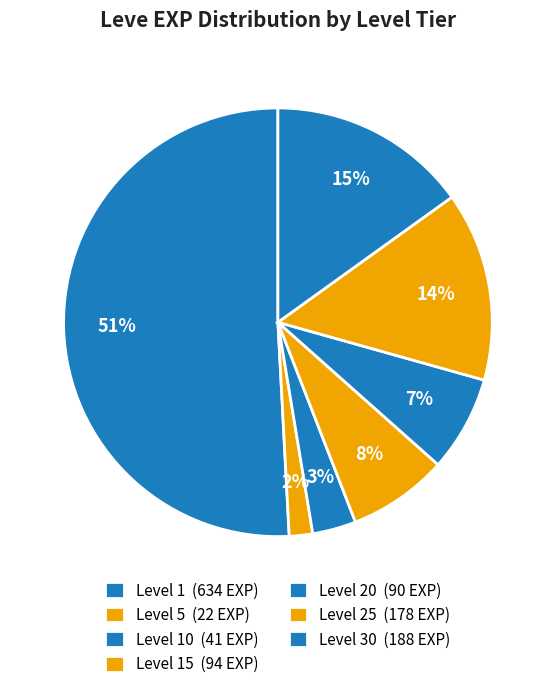

How many segments does this pie chart have?

7